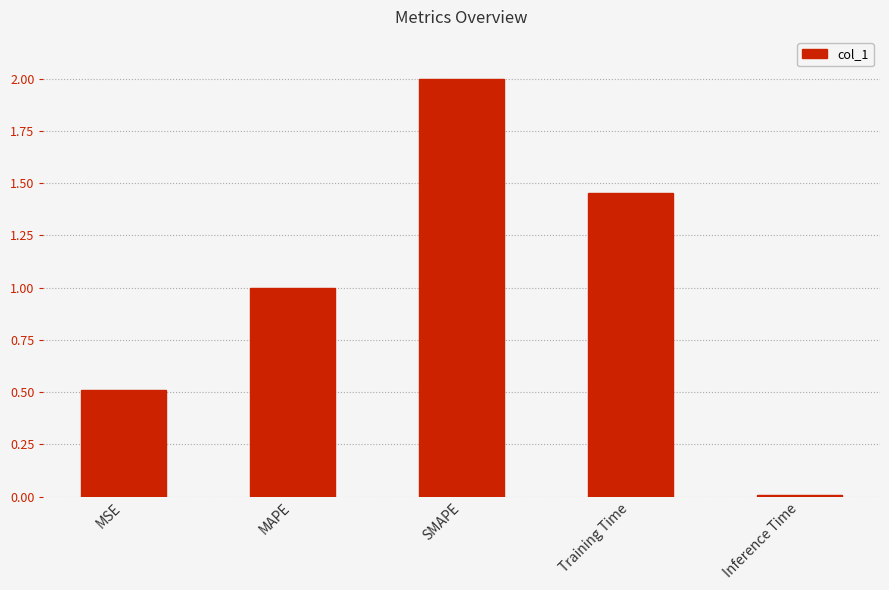

Rank the categories by value from lowest to highest.

Inference Time, MSE, MAPE, Training Time, SMAPE